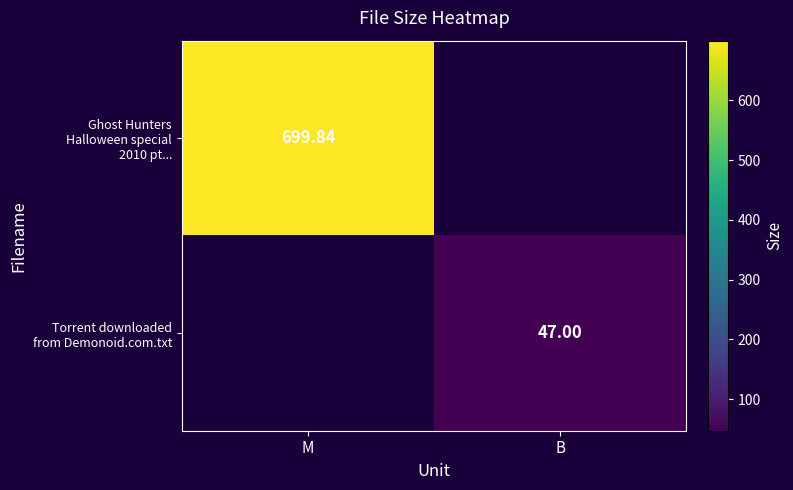

What value does the Ghost Hunters Halloween special 2010 pt... series have at M?

699.8